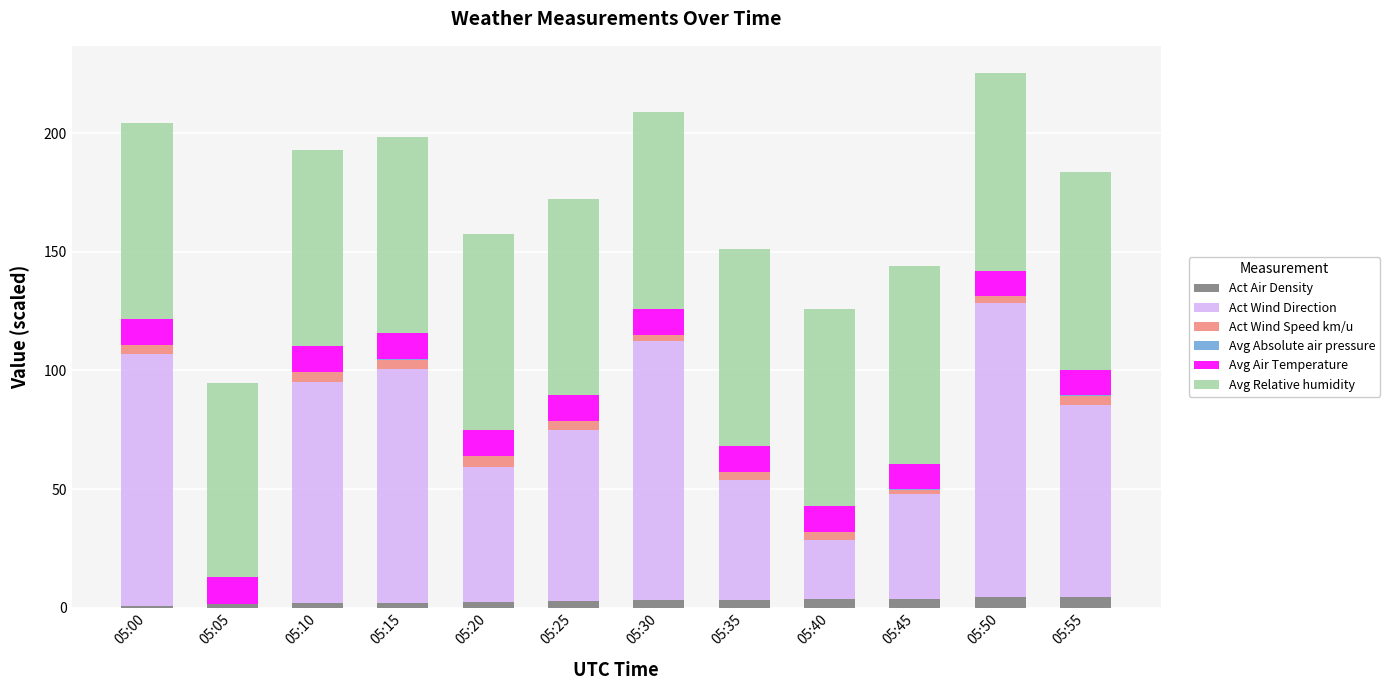

Are the bars grouped side by side (vs. stacked)?

No